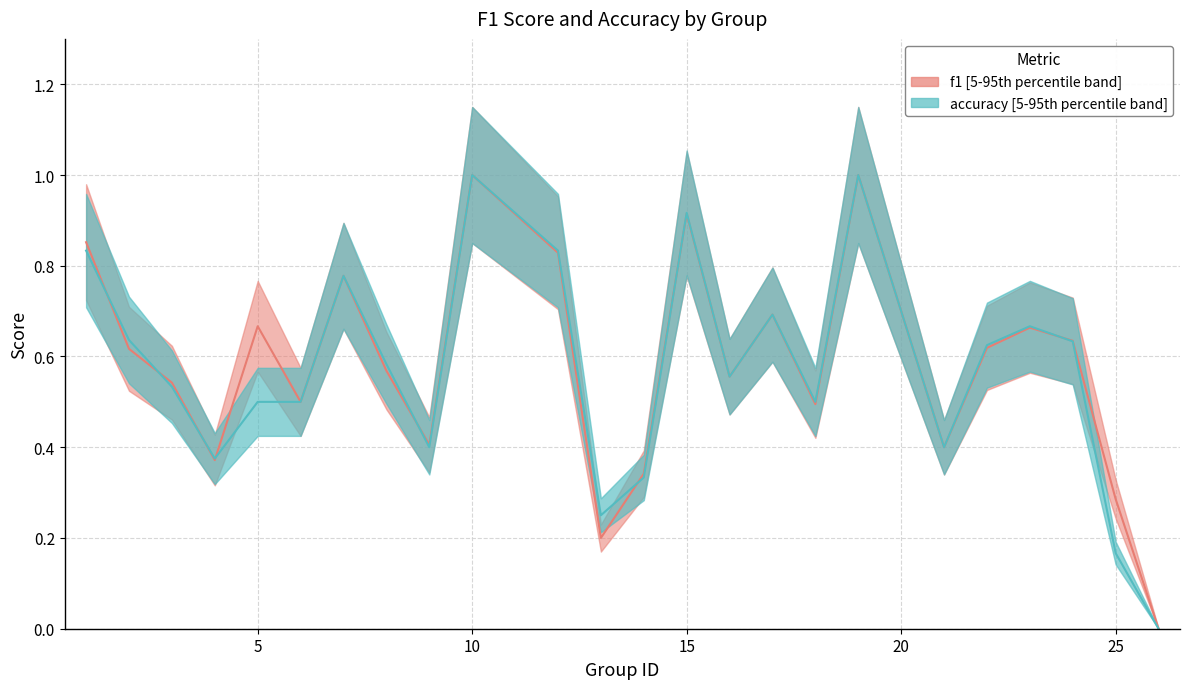

Which category has the highest value across all series?

10